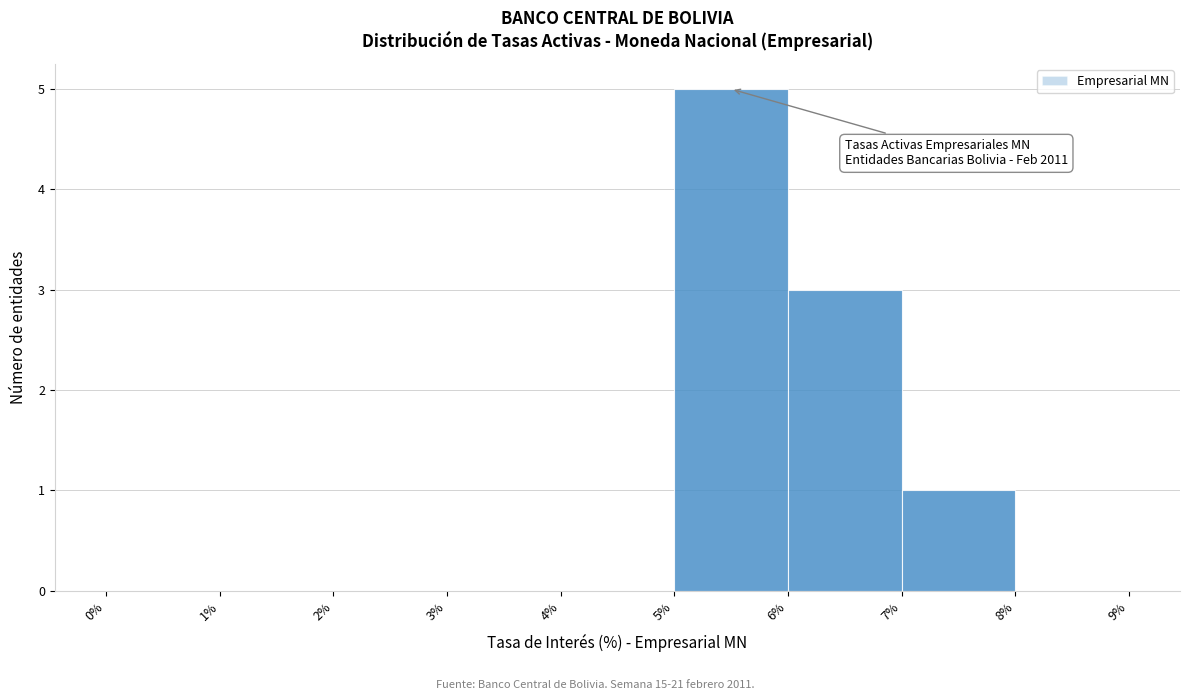

Which range on the x-axis has the tallest bar?

5% to 6%